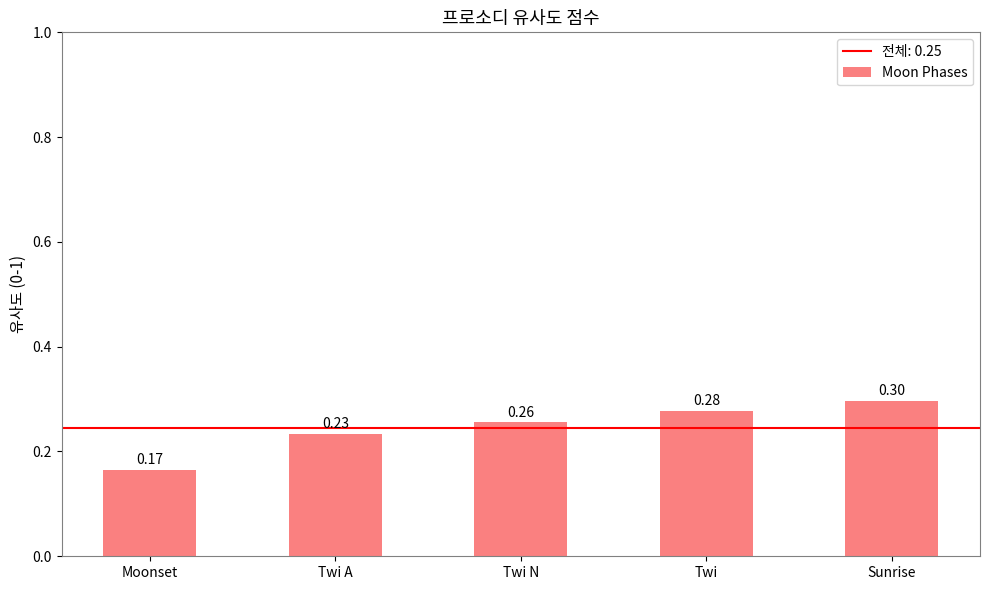

Rank the categories by value from lowest to highest.

Moonset, Twi A, Twi N, Twi, Sunrise